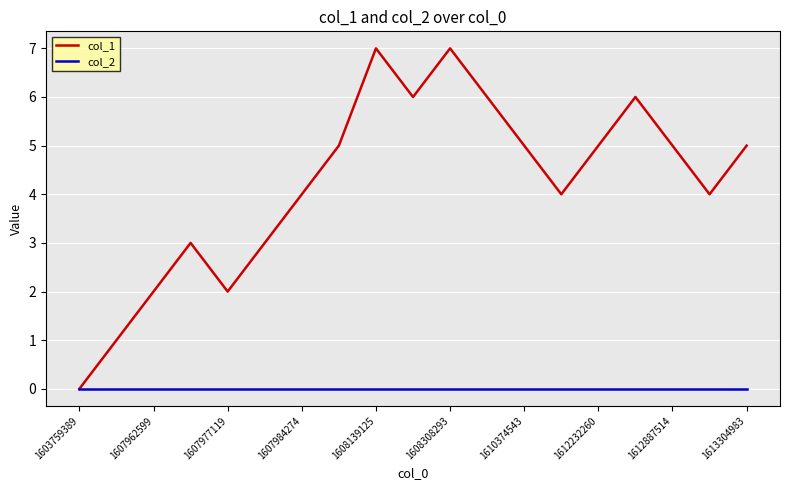

Rank the series by their average value, from lowest to highest.

col_2, col_1